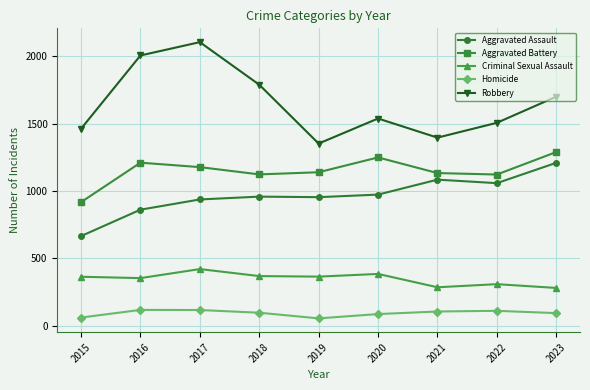

At which category is the sum across all series the highest?

2017